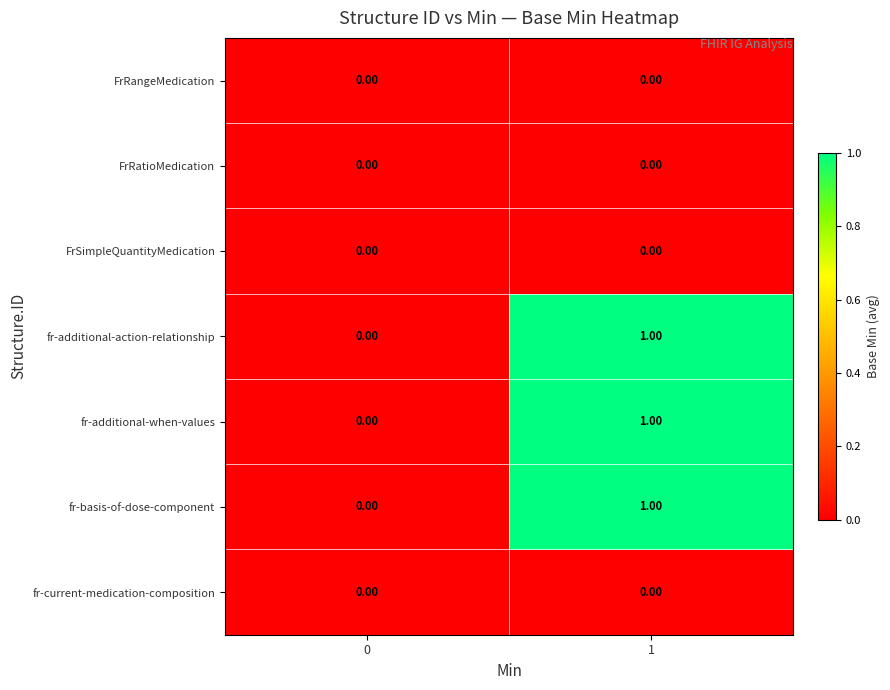

List the labels in order of fr-additional-action-relationship value, smallest first.

0, 1